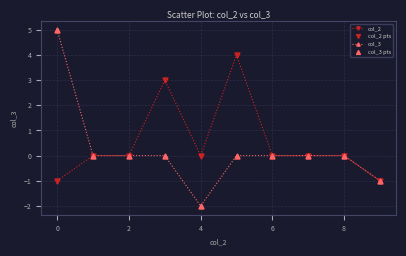

At how many categories does at least one series exceed 1?

3